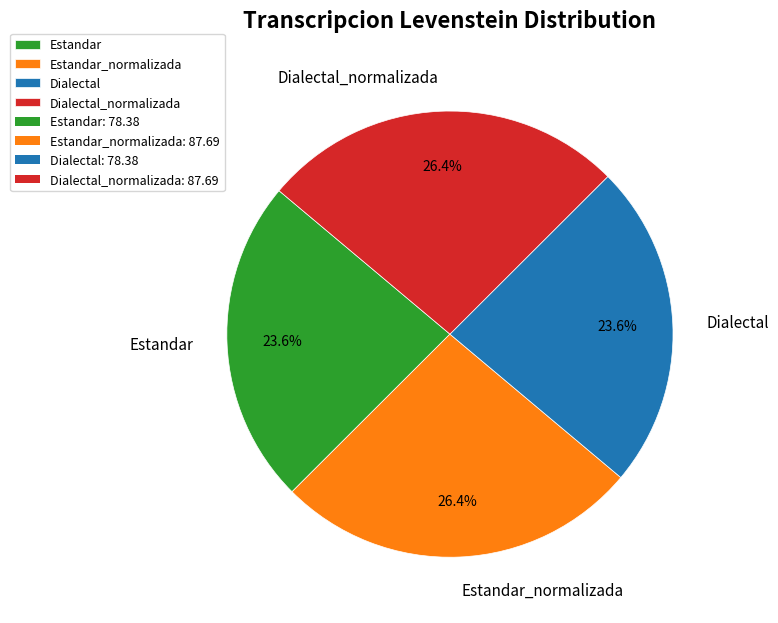

Is there a majority slice in this chart?

No